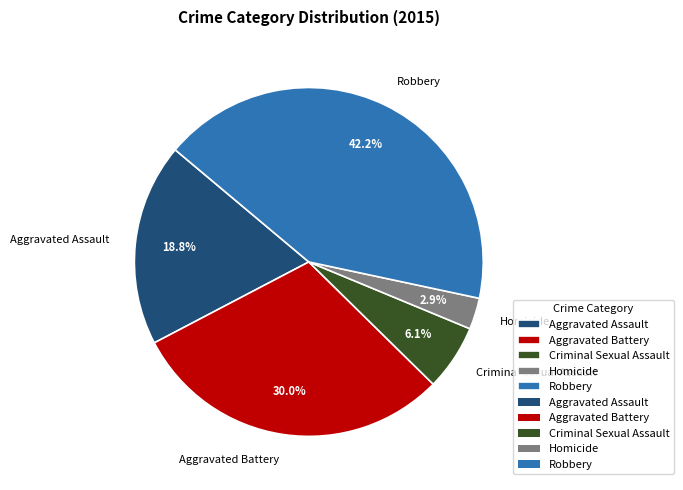

True or false: Aggravated Battery accounts for 42% of the total.

False